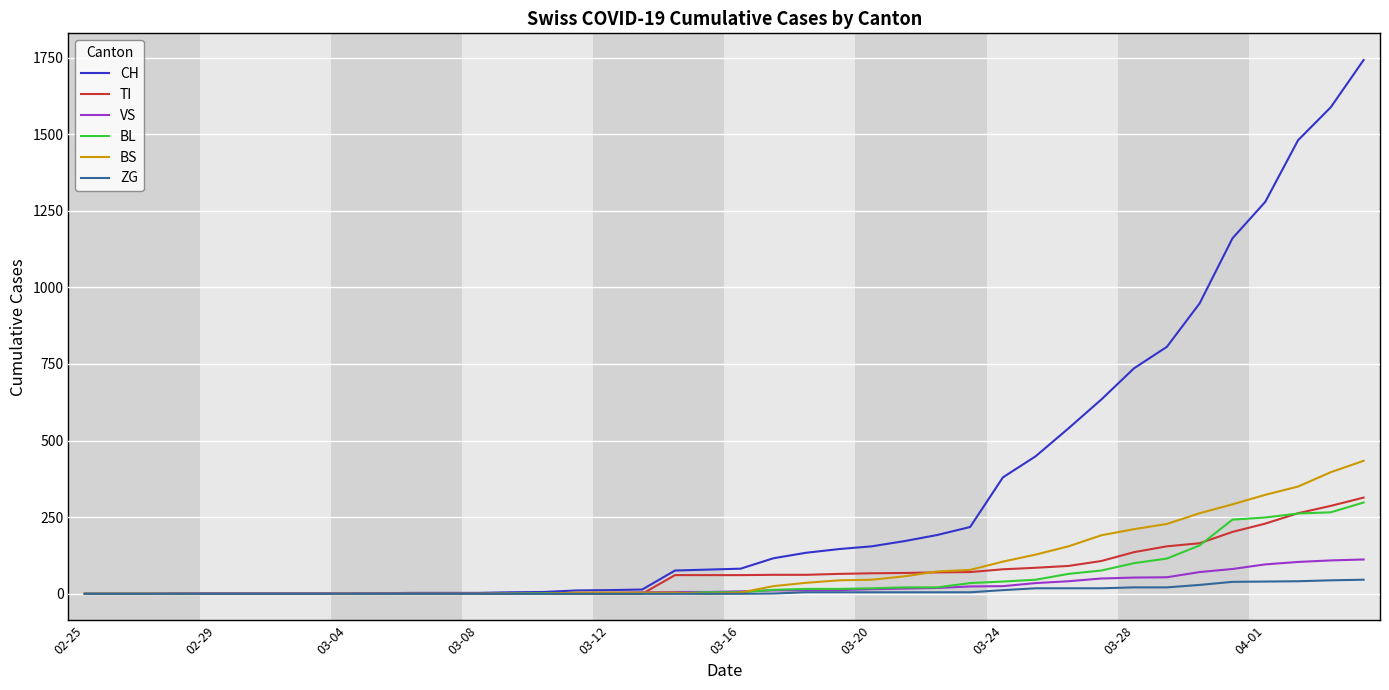

What is the maximum value shown in the chart?

1742